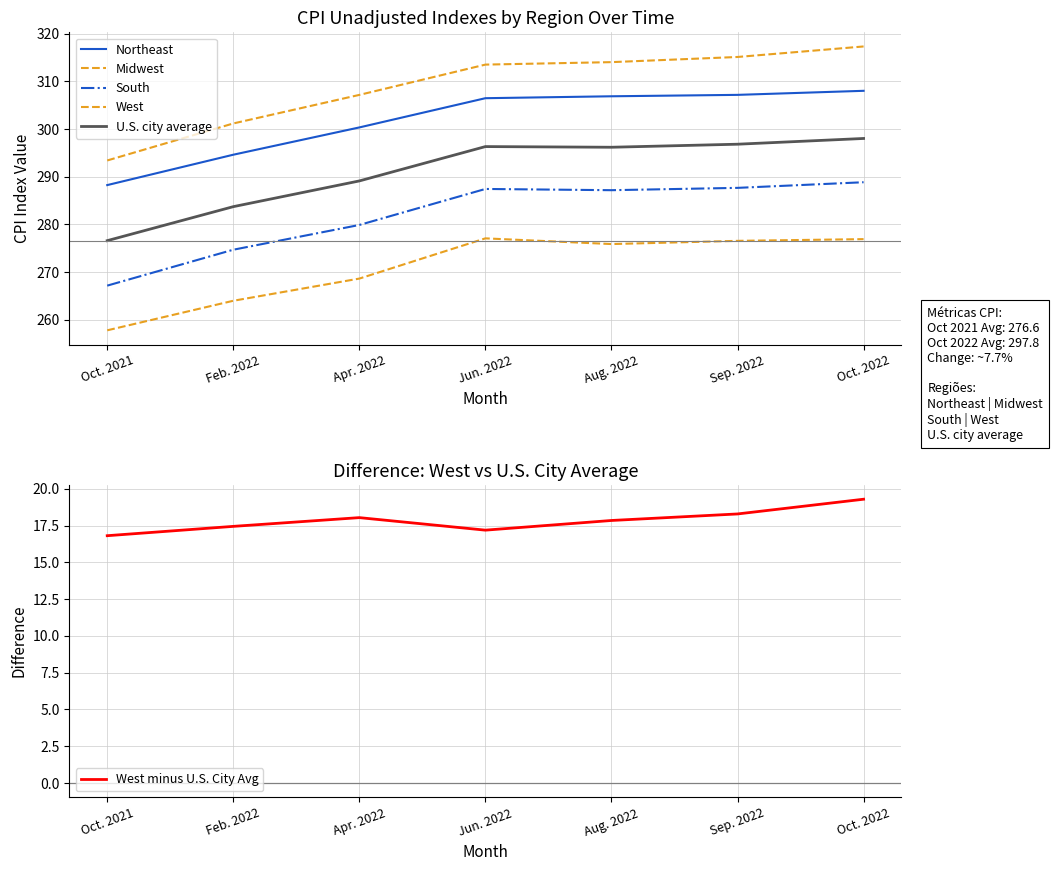

What is the average value of the West series?

308.8